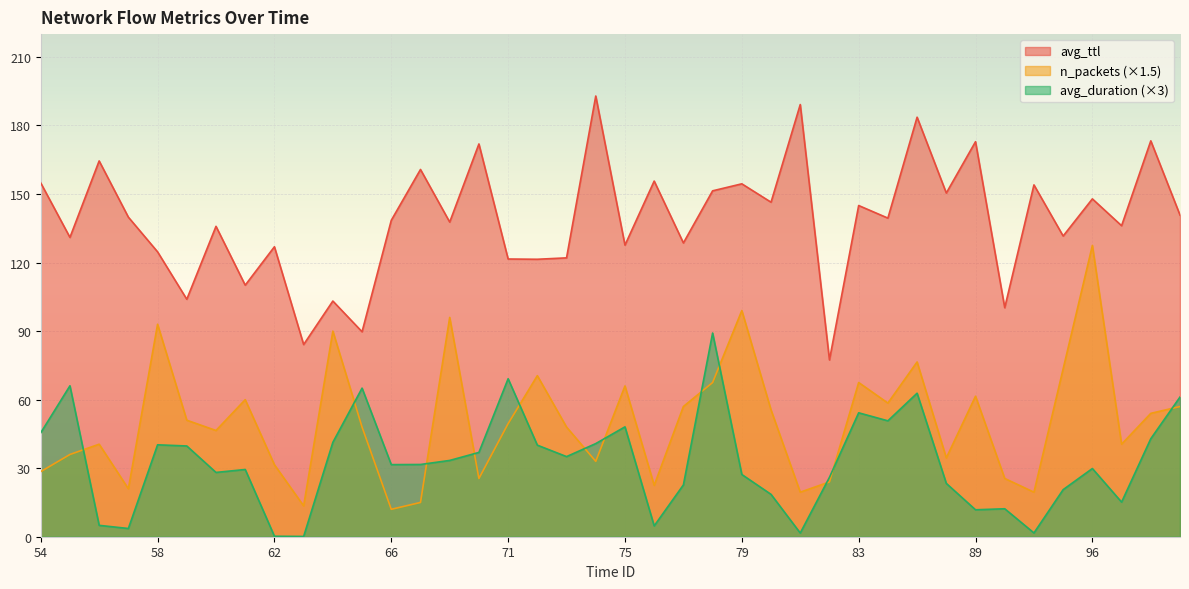

Is the value of avg_ttl at 96 greater than the value of avg_duration at 96?

Yes